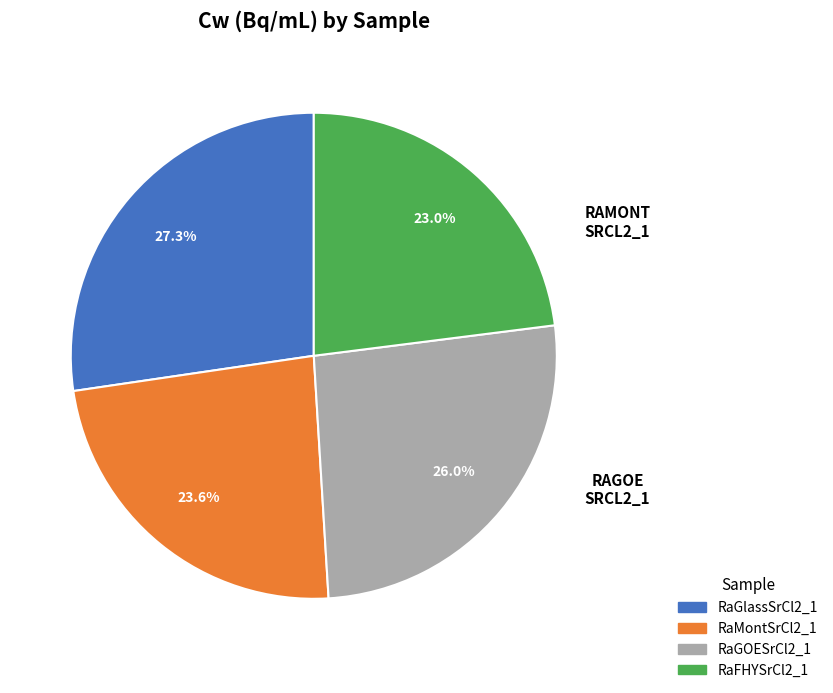

Which has a higher value, RaGOESrCl2_1 or RaFHYSrCl2_1?

RaGOESrCl2_1